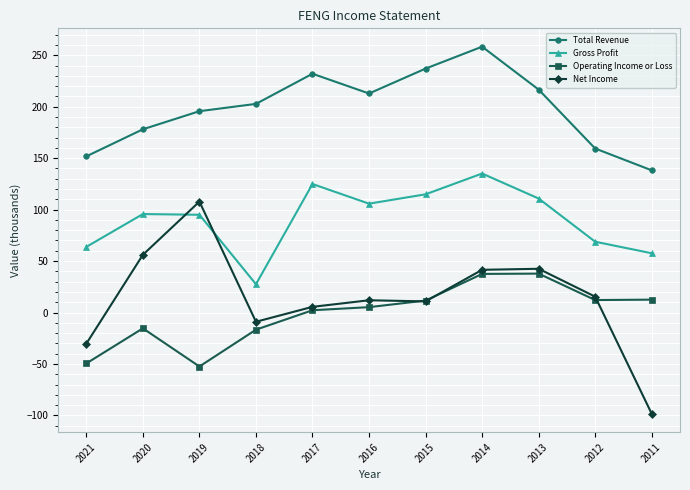

What is the minimum value shown in the chart?

-98.5